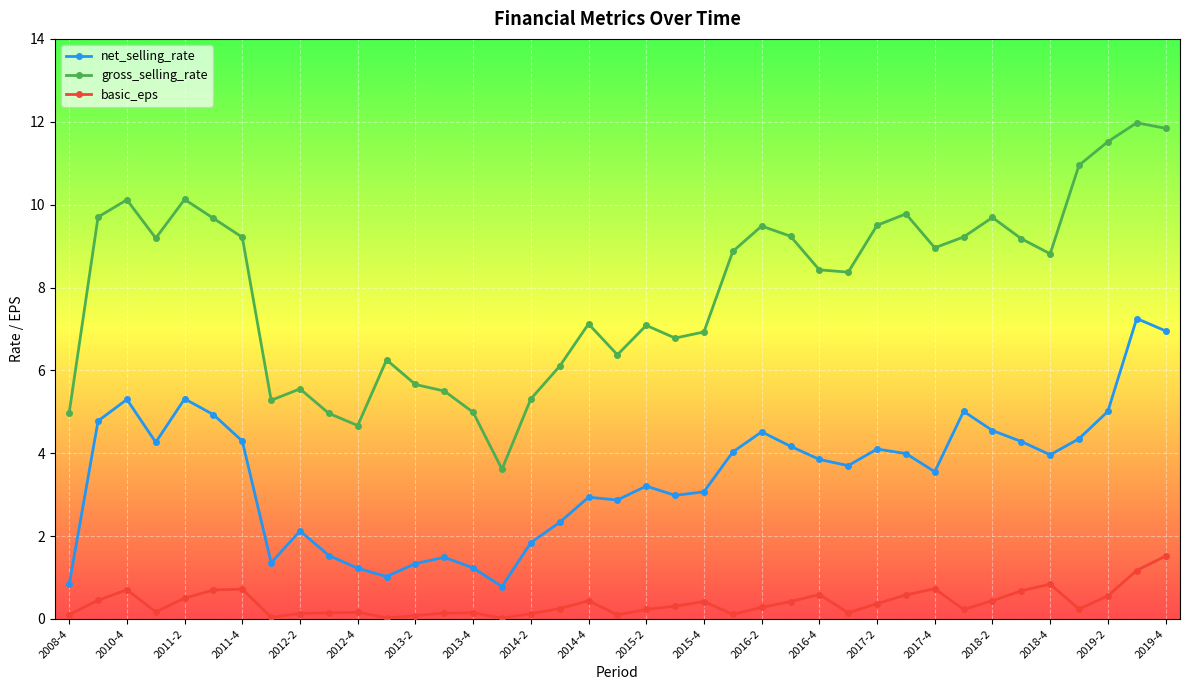

What is the sum of all basic_eps values?

15.0